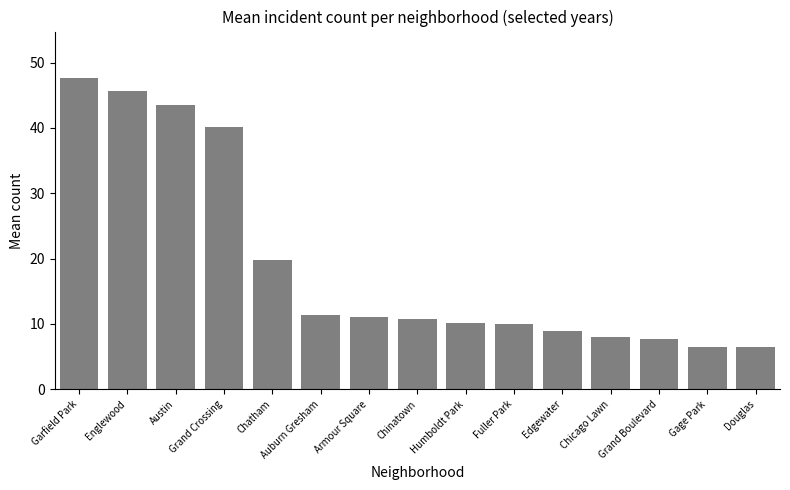

What is the ratio of the value at Auburn Gresham to the value at Edgewater?

1.3